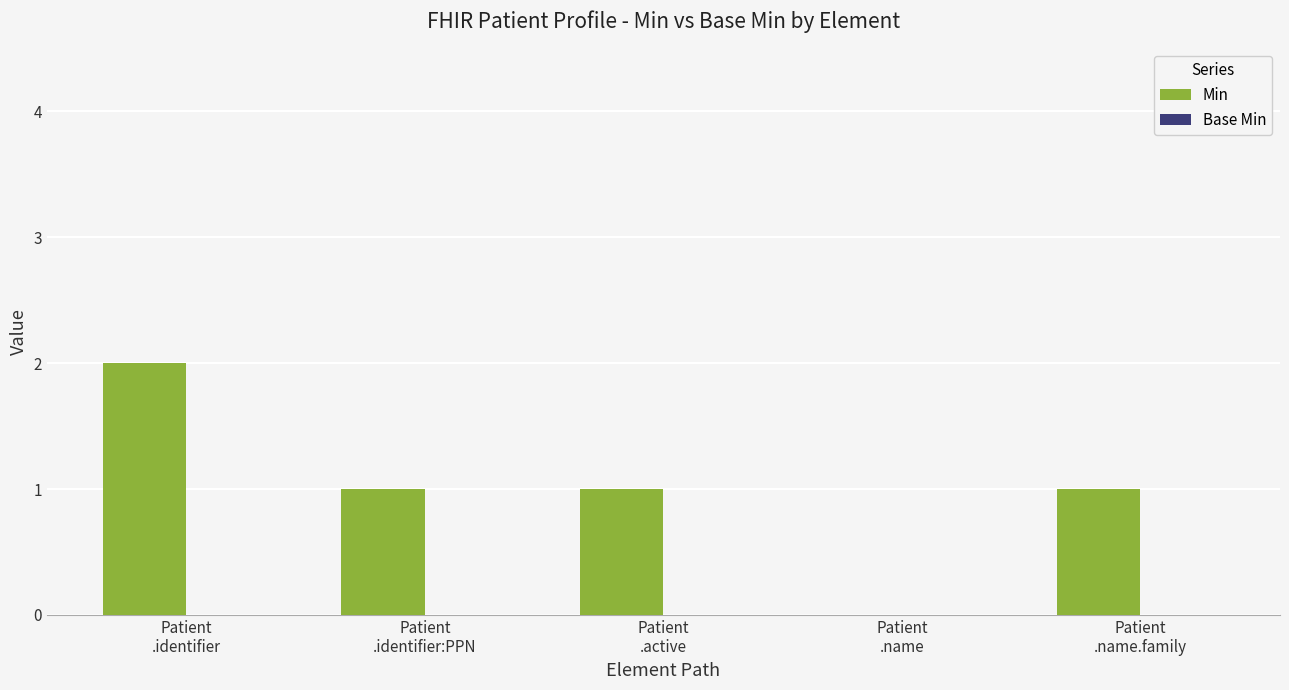

What is the sum of all values?

5